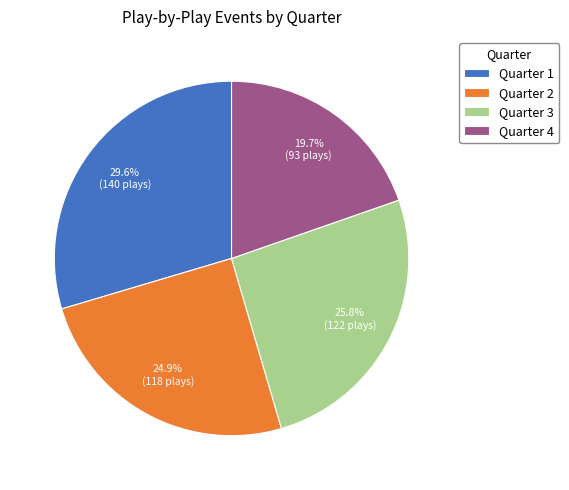

To the nearest percent, what portion does Quarter 4 represent?

20%